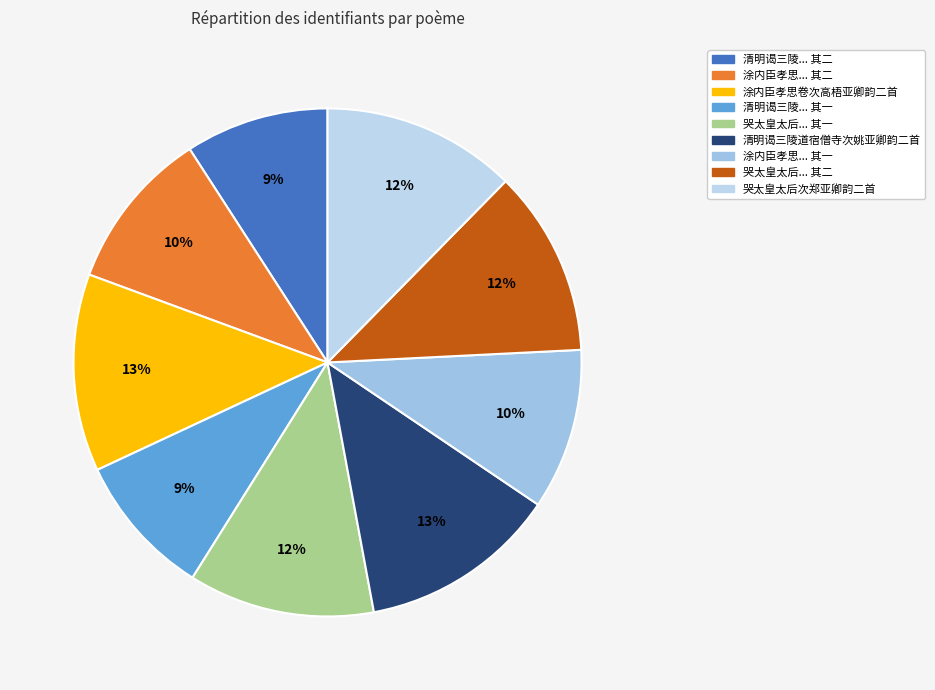

Count the number of slices in the pie.

9